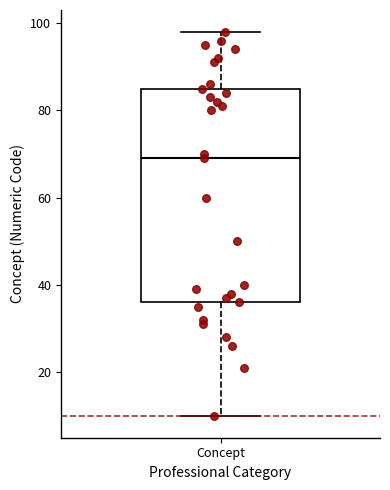

Where does the lower whisker of the box for Concept end on the y-axis? The values are not printed on the chart, so give them approximately, as read against the axis.

10